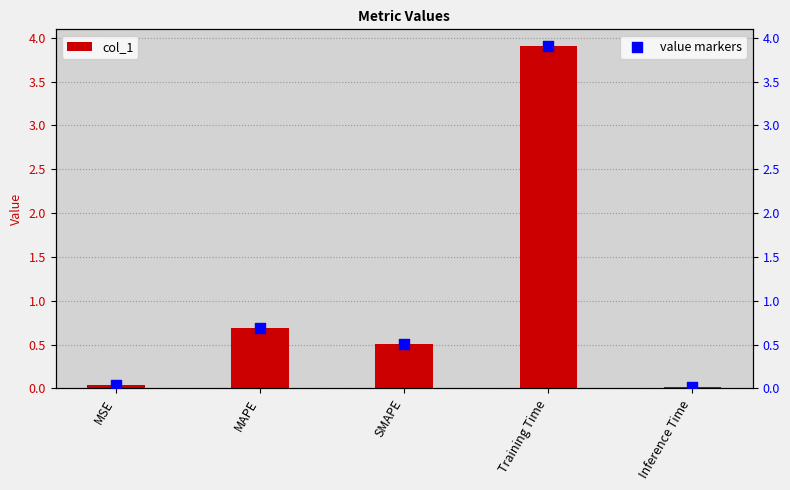

At which category is the sum across all series the highest?

Training Time